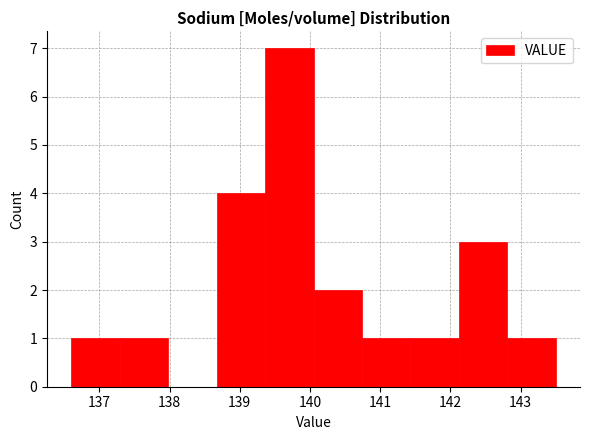

Which range on the x-axis has the tallest bar?

139.36 to 140.05